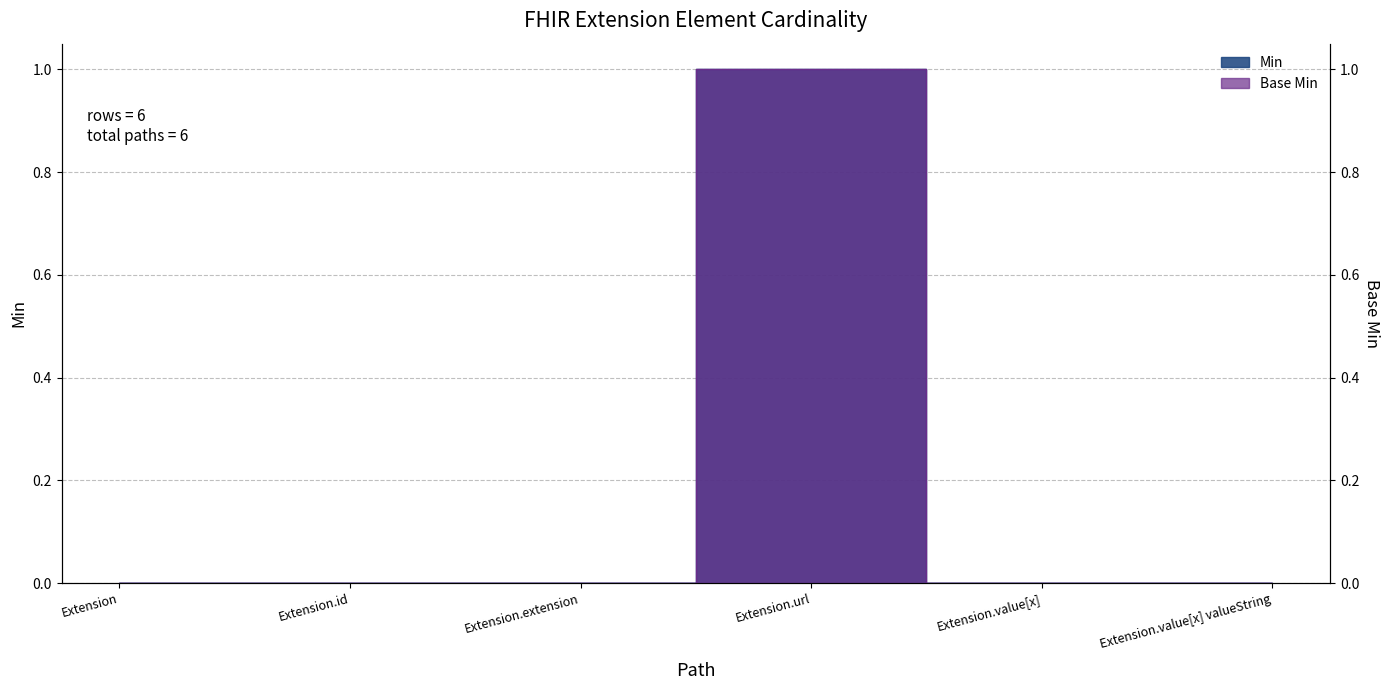

Rank the categories by Base Min value from highest to lowest.

Extension.url, Extension, Extension.id, Extension.extension, Extension.value[x], Extension.value[x] valueString